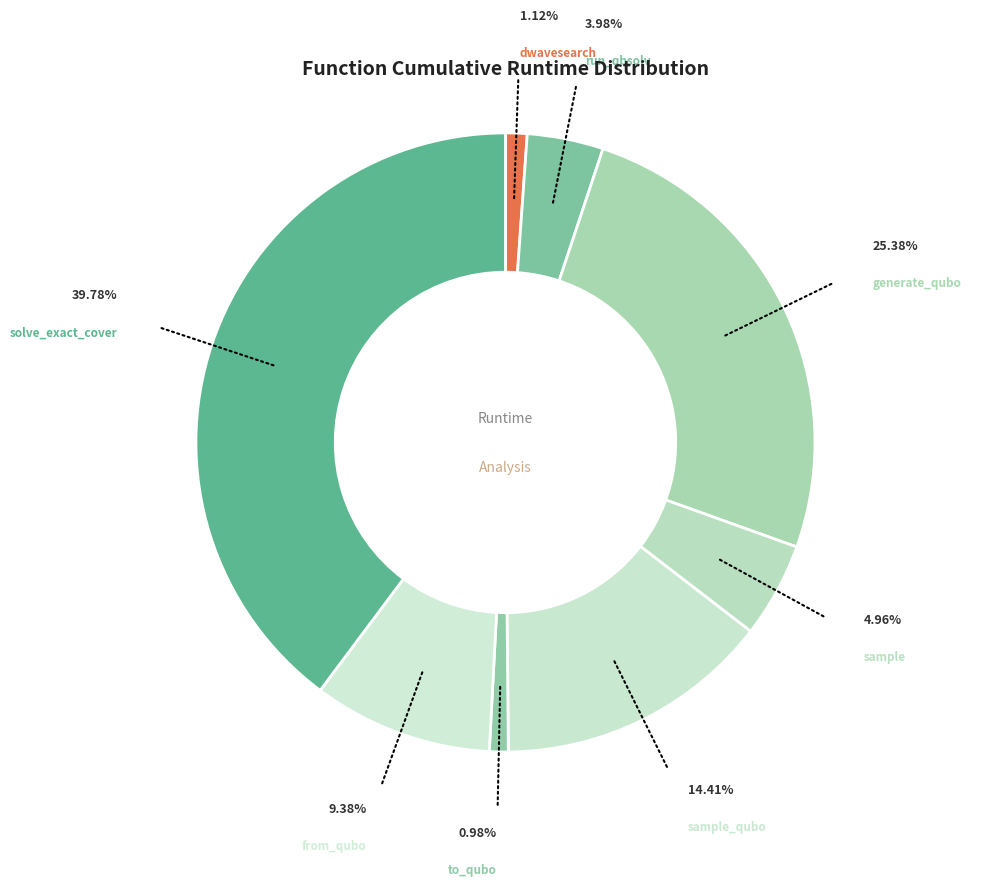

Which slice is the largest?

solve_exact_cover